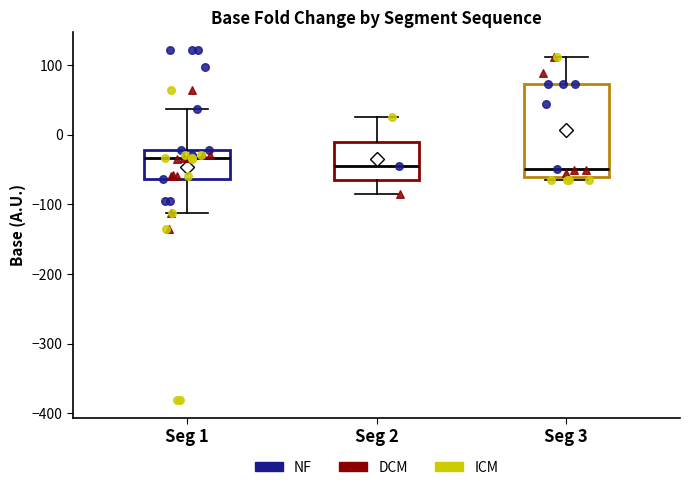

Which box has the highest median line?

Seg 1